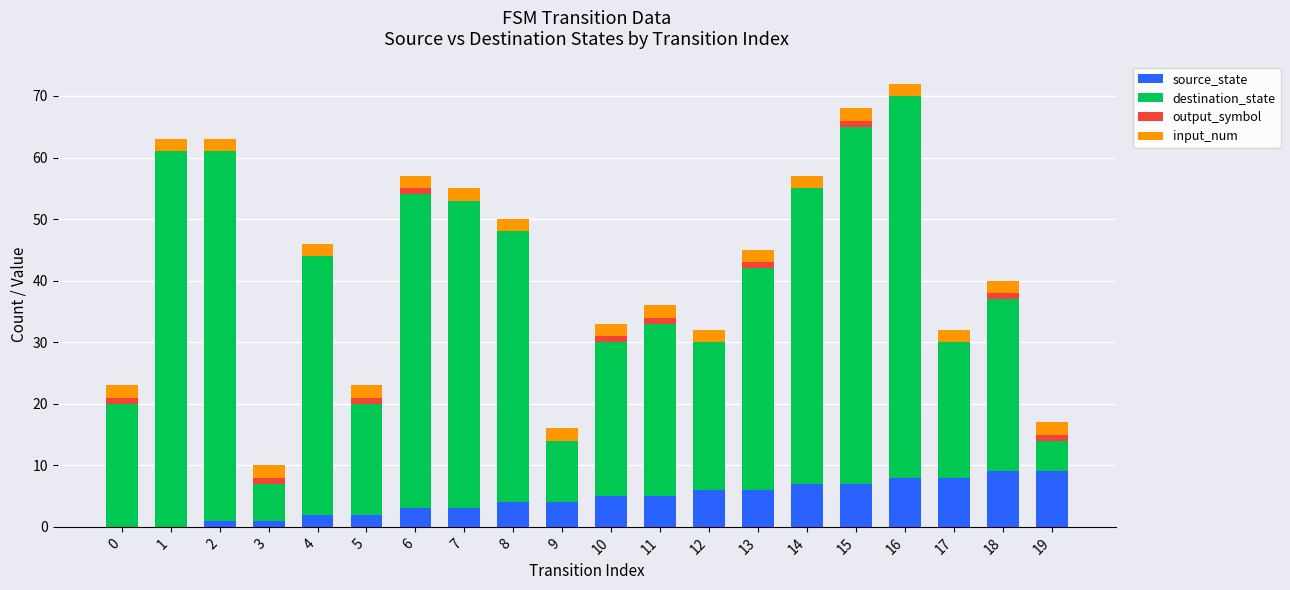

What is the sum of all source_state values?

90